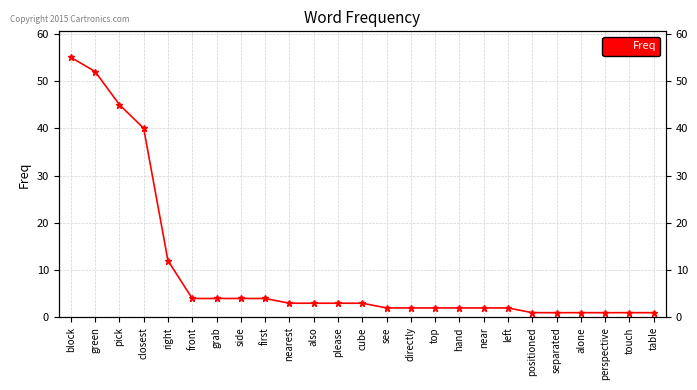

Reading left to right, extract all data points from this chart.

55	52	45	40	12	4	4	4	4	3	3	3	3	2	2	2	2	2	2	1	1	1	1	1	1